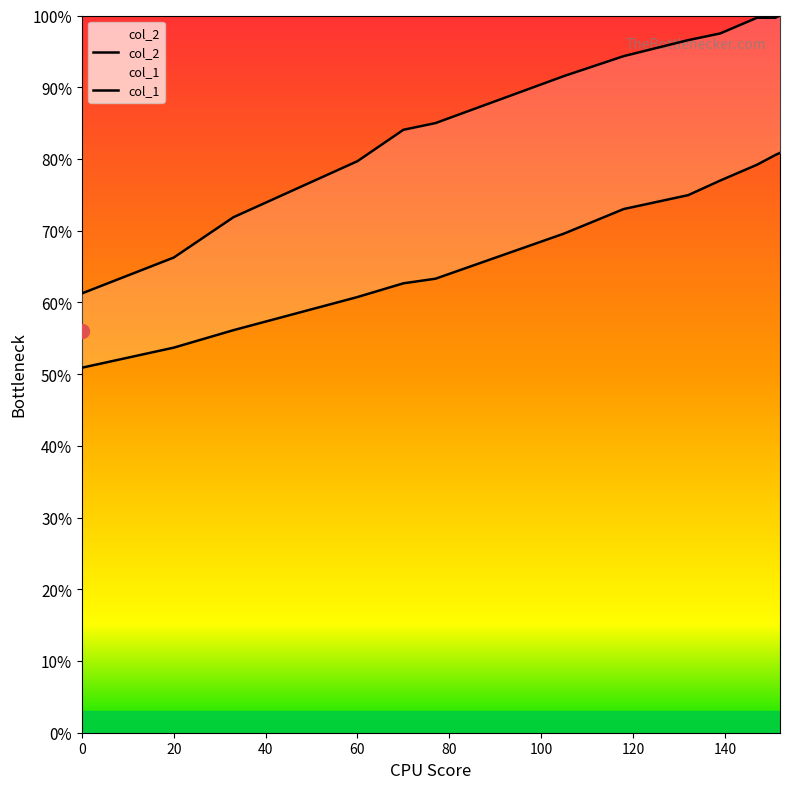

Does the chart have visible grid lines?

No